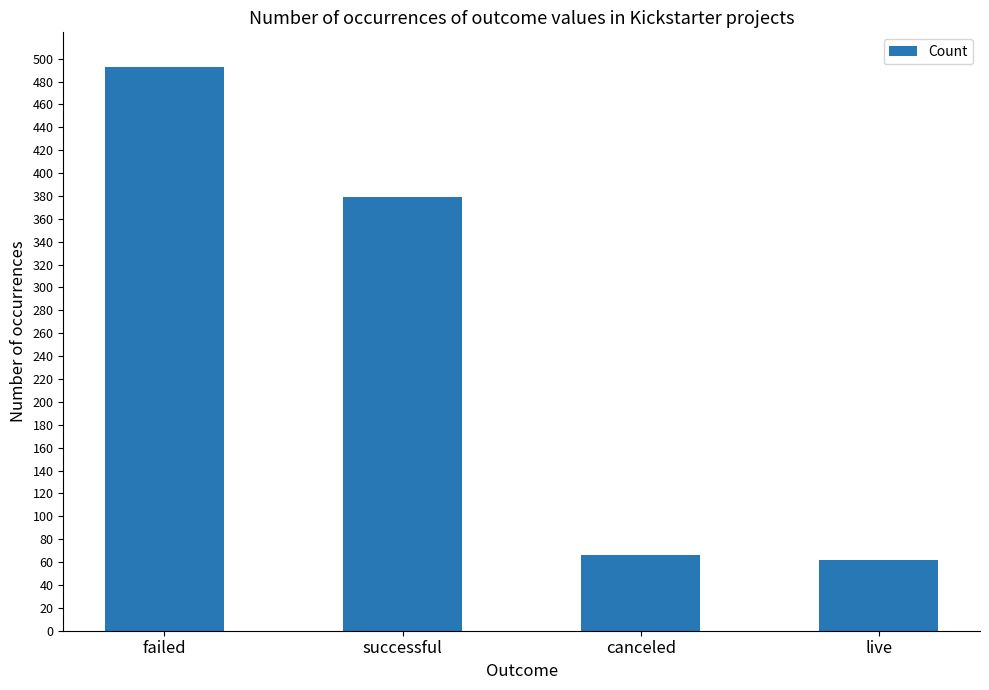

What is the label of the 3rd bar from the right?

successful